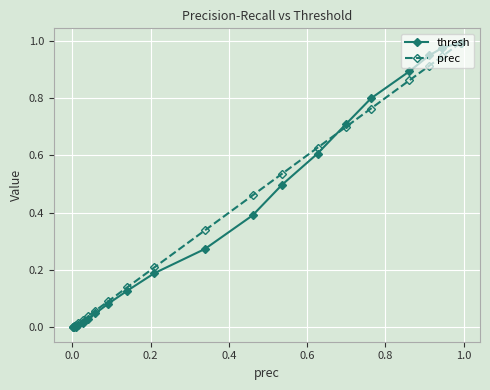

Which series has the largest range (max minus min)?

thresh